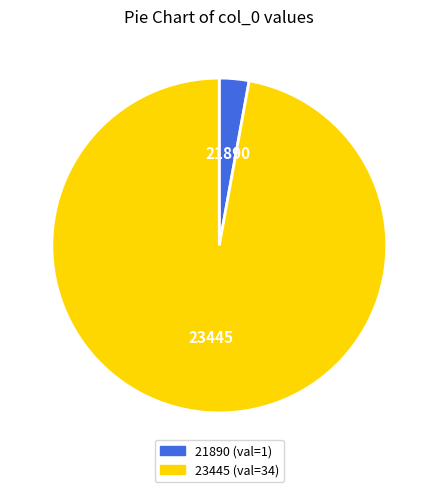

Which slice is the largest?

23445